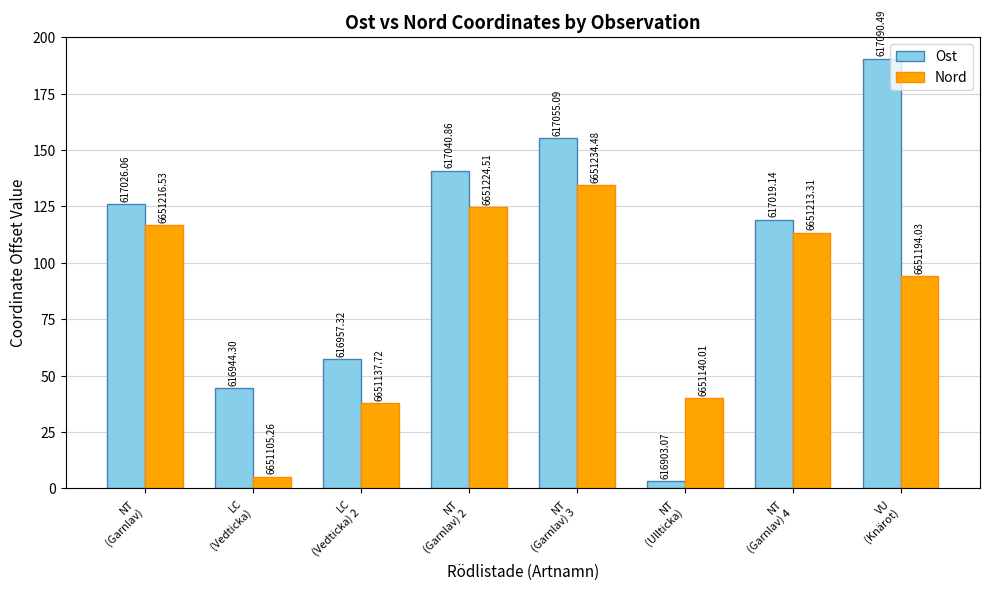

How many bars are there in each group?

2